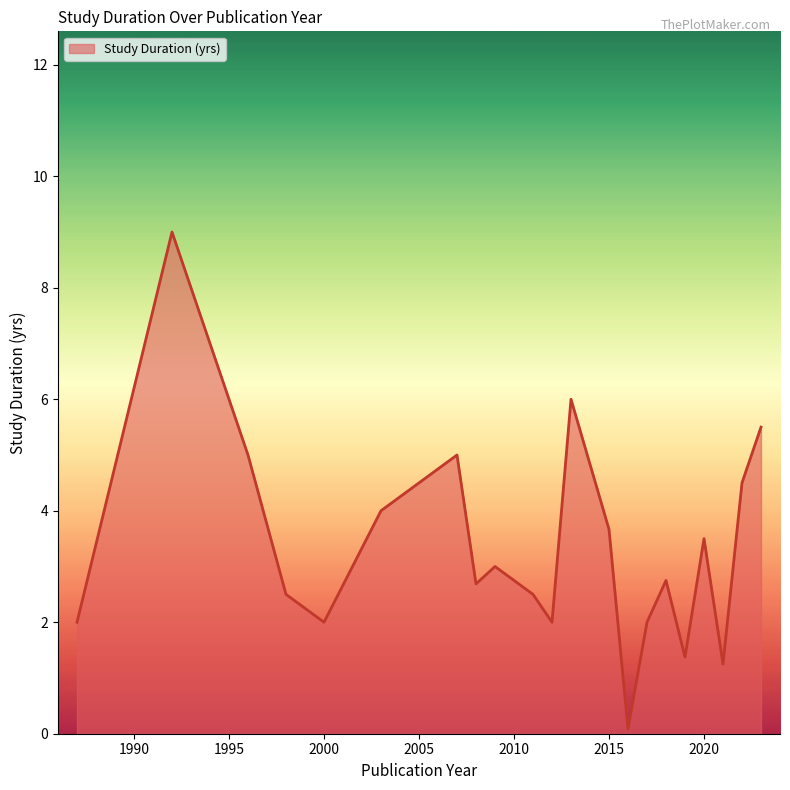

What is the difference between the maximum and minimum values?

8.9